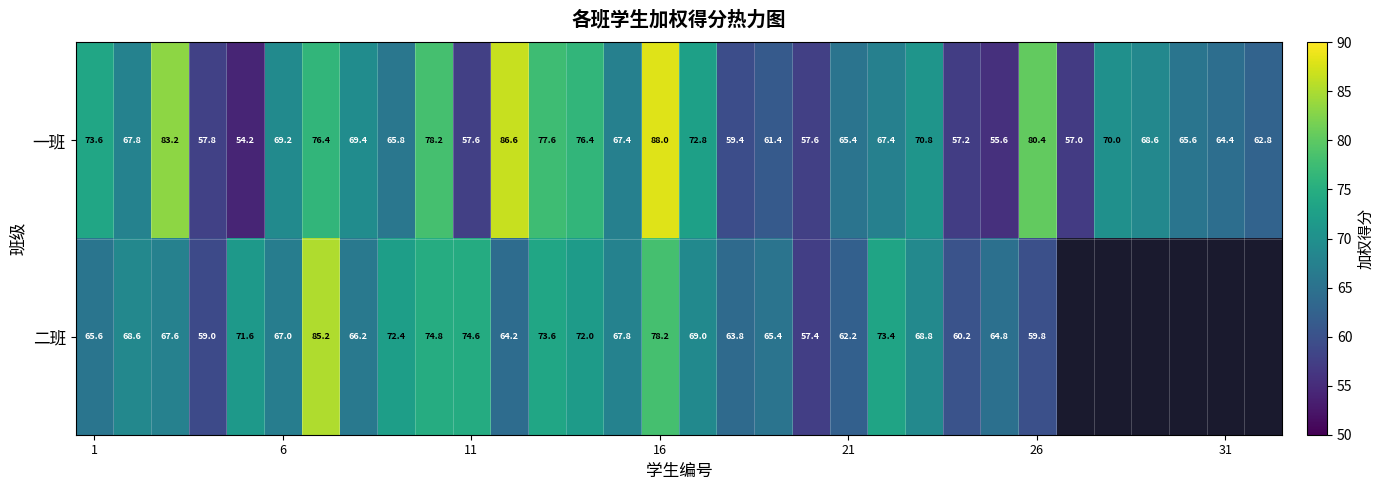

What is the difference between the second highest and minimum values in the 一班 series?

32.4